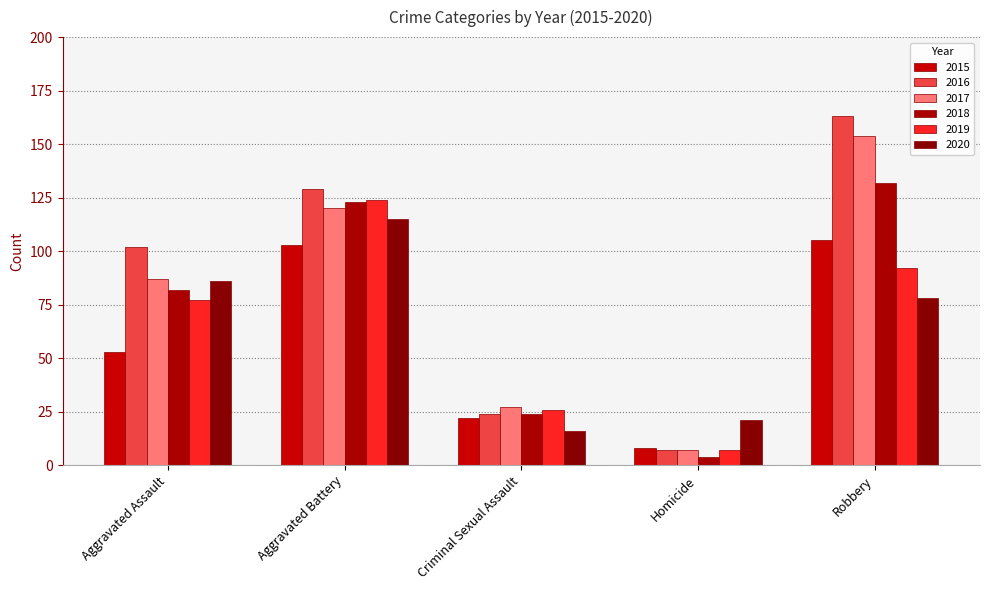

At which category is the sum across all series the highest?

Robbery